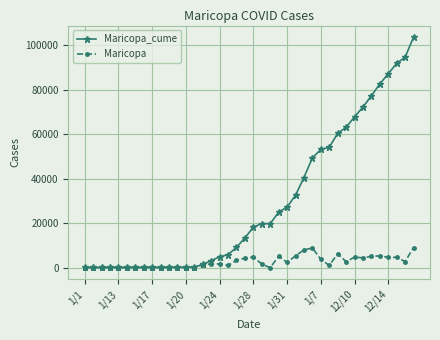

Count the number of categories in the chart.

40